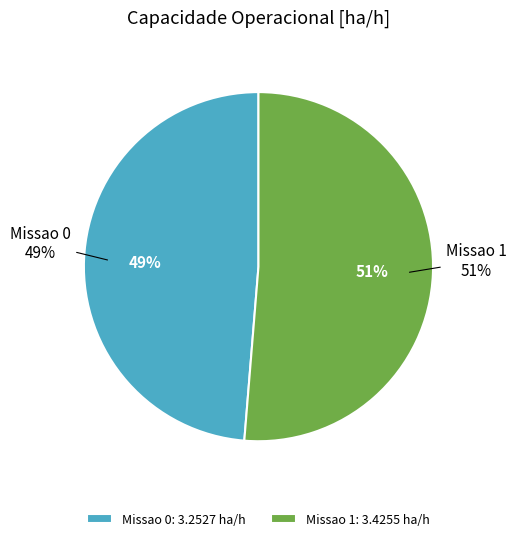

Is there any slice that represents more than half of the pie?

Yes